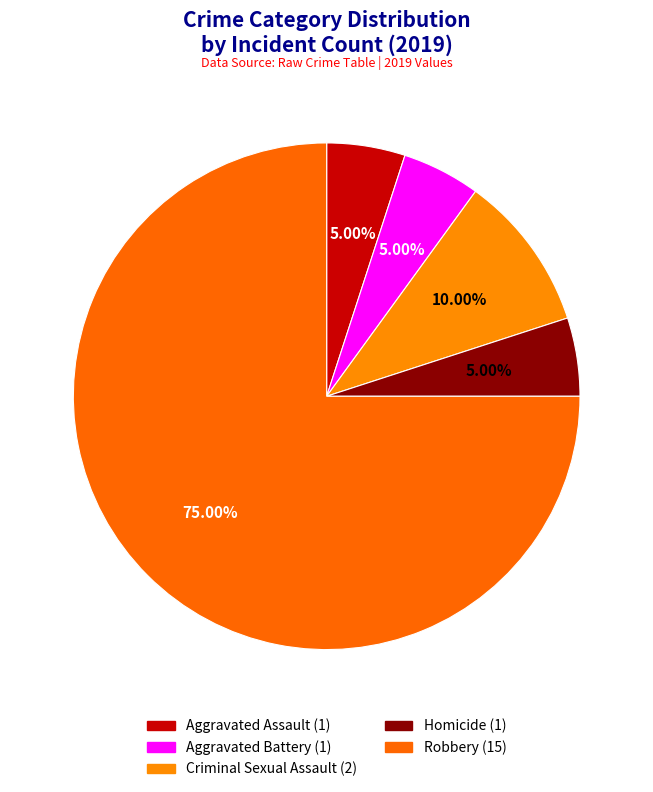

To the nearest percent, what is the average slice percentage?

20%